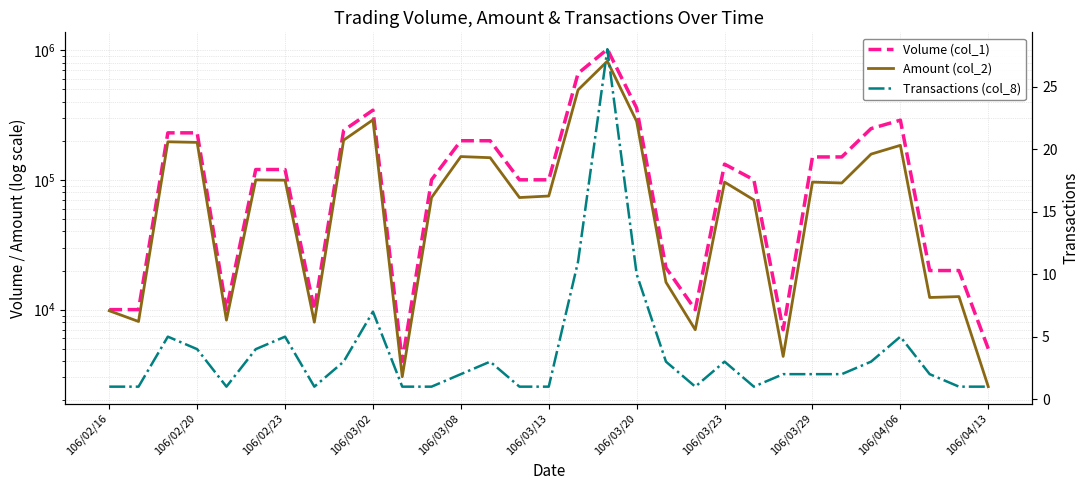

Which has a higher value, 24 or 106/02/23?

106/02/23